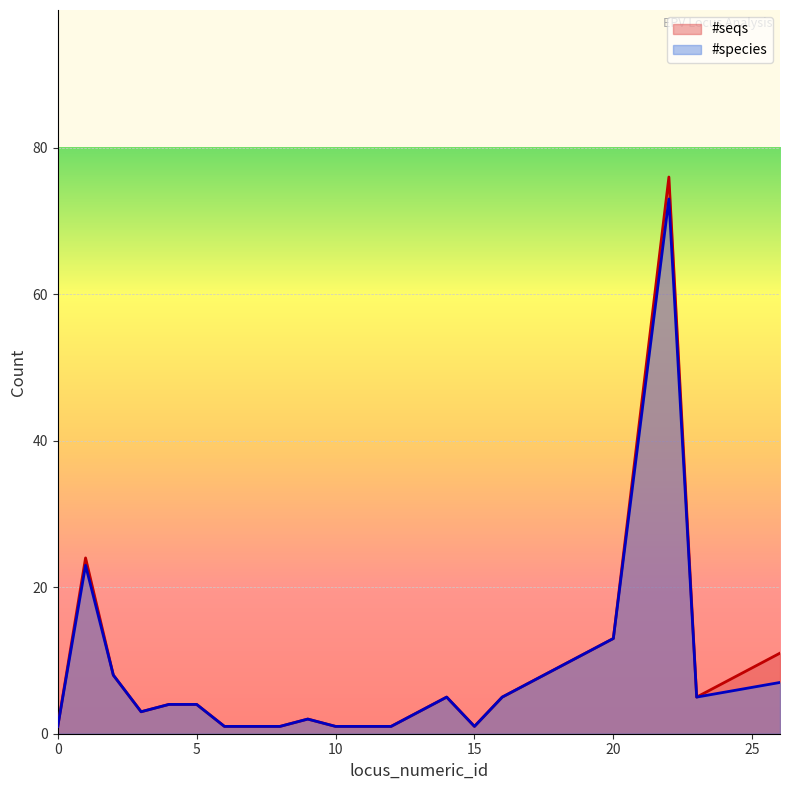

Is it true that #seqs equals 22 at 20?

False